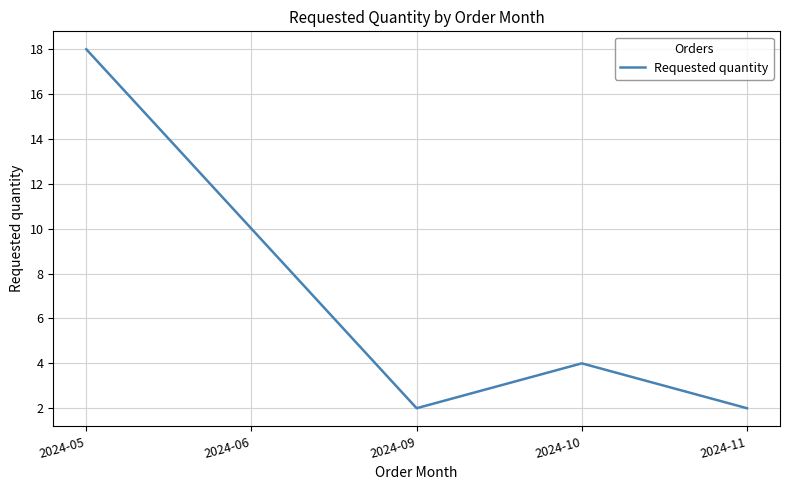

Where is the first local maximum?

2024-10